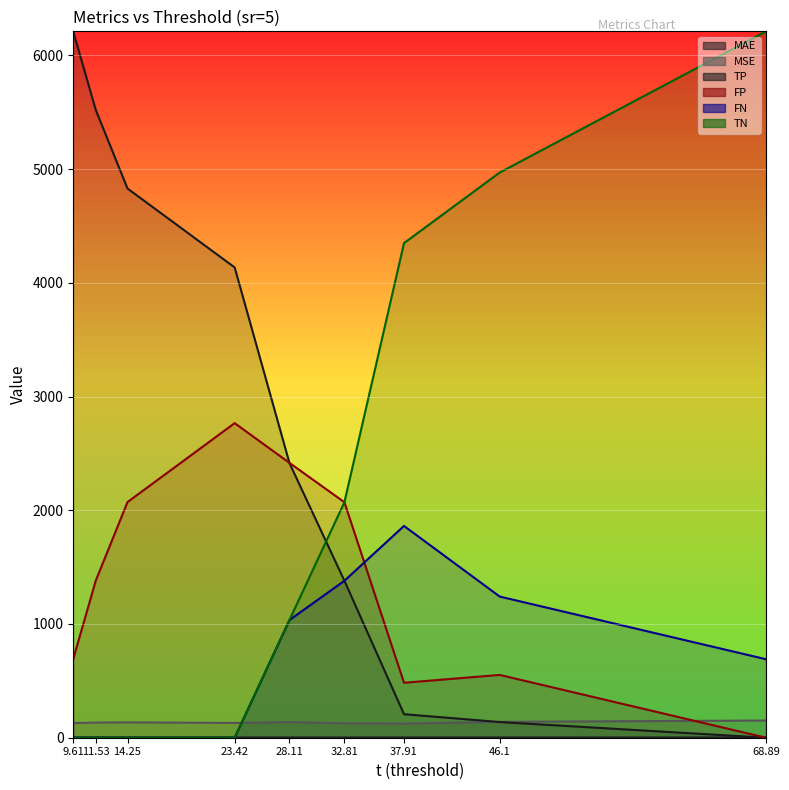

Reading right to left, list all the values displayed in this chart.

MAE: 2.3	2.1	2.2	2.0	2.1	2.1	2.1	2.3	2.2
MSE: 151.3	139.7	124.3	127.0	137.5	130.1	135.2	133.4	128.7
TP: 0.0	137.9	206.9	1380.0	2414.3	4135.0	4829.0	5521.0	6208.0
FP: 0.0	552.2	483.2	2070.5	2416.4	2766.0	2072.0	1380.0	693.0
FN: 690.0	1241.1	1862.1	1380.0	1034.7	0.0	0.0	0.0	0.0
TN: 6211.0	4969.8	4348.8	2070.5	1035.6	0.0	0.0	0.0	0.0